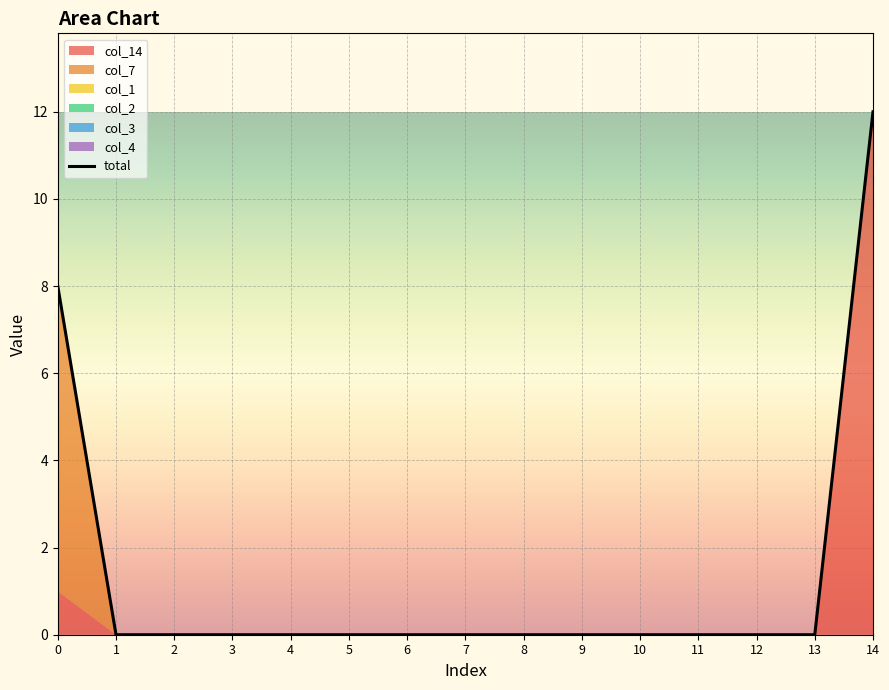

The value of col_7 at 0 is 12. True or false?

False